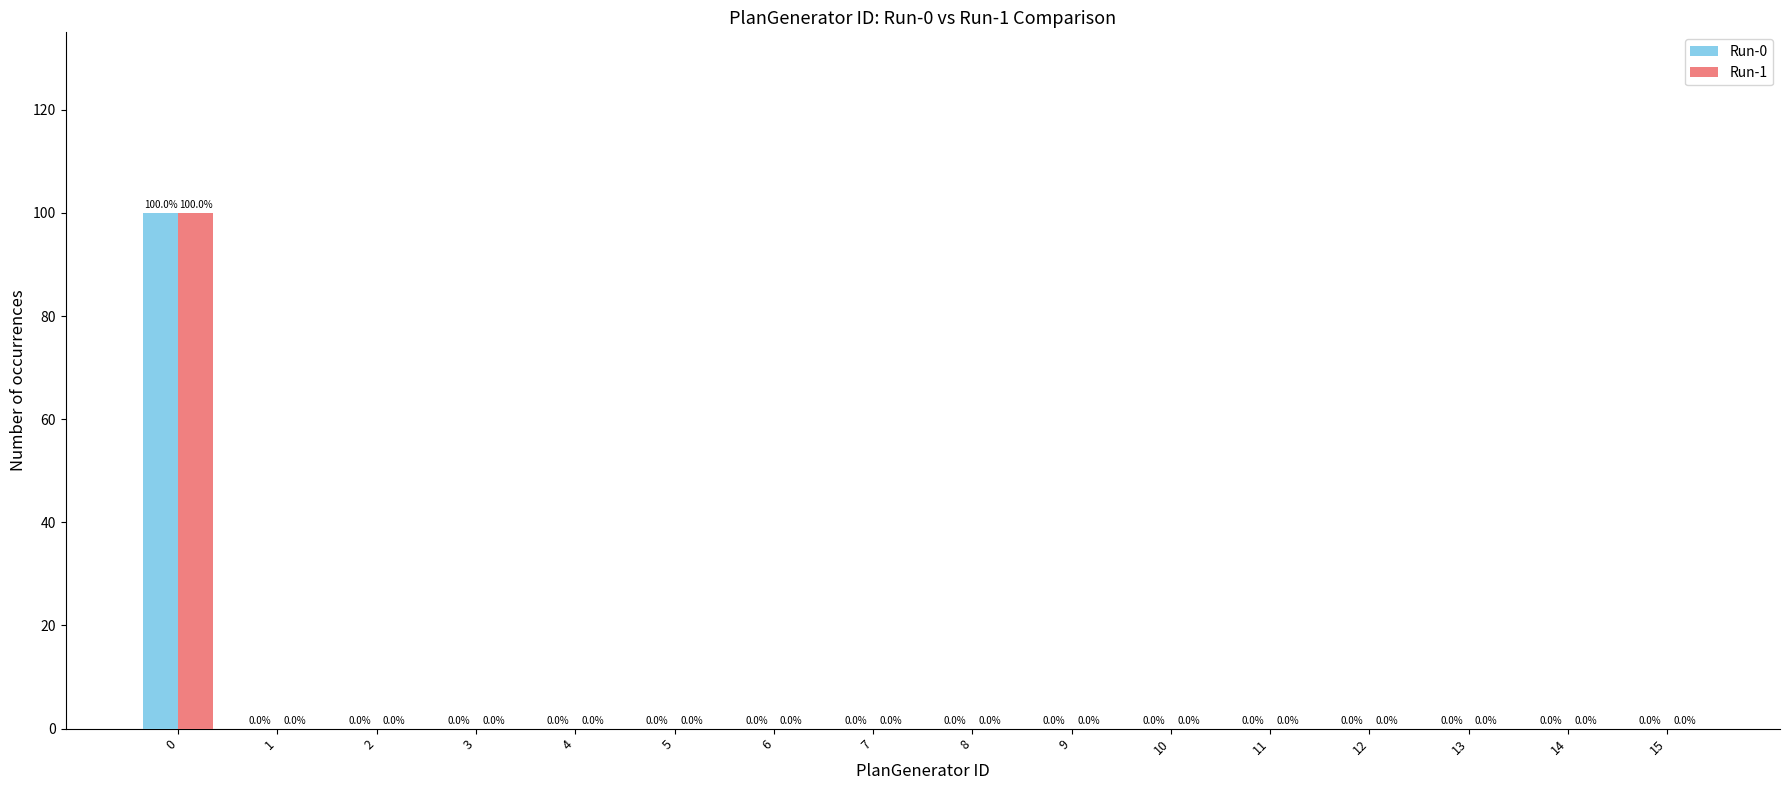

The value of Run-1 at 10 is -42. True or false?

False